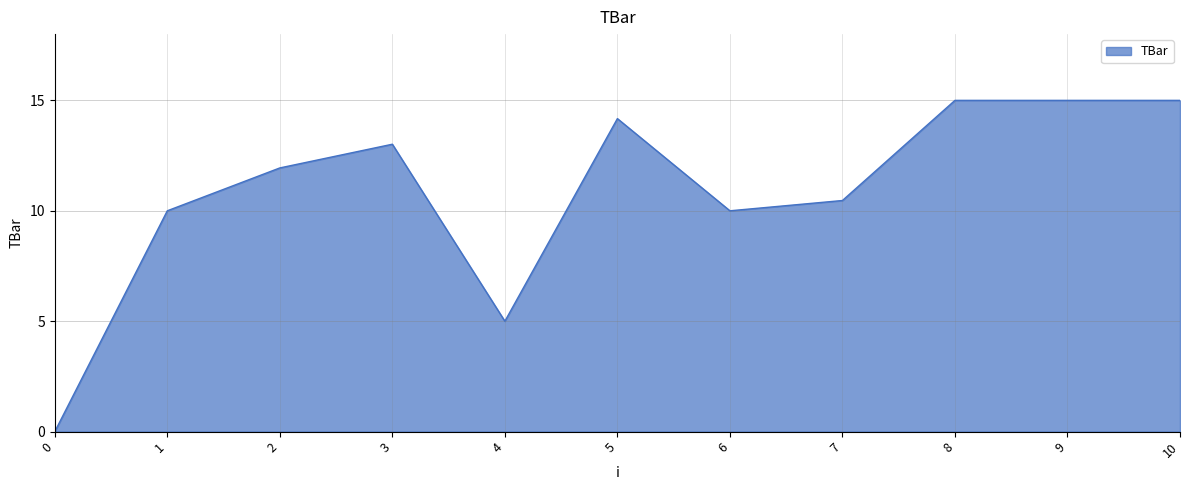

What value does the data have at 10?

15.0